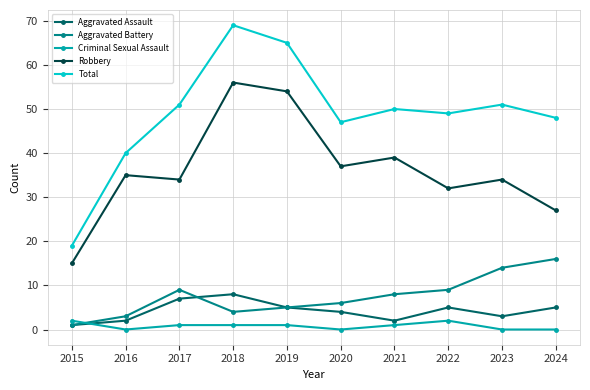

What is the difference between the highest and lowest values at 2017?

50